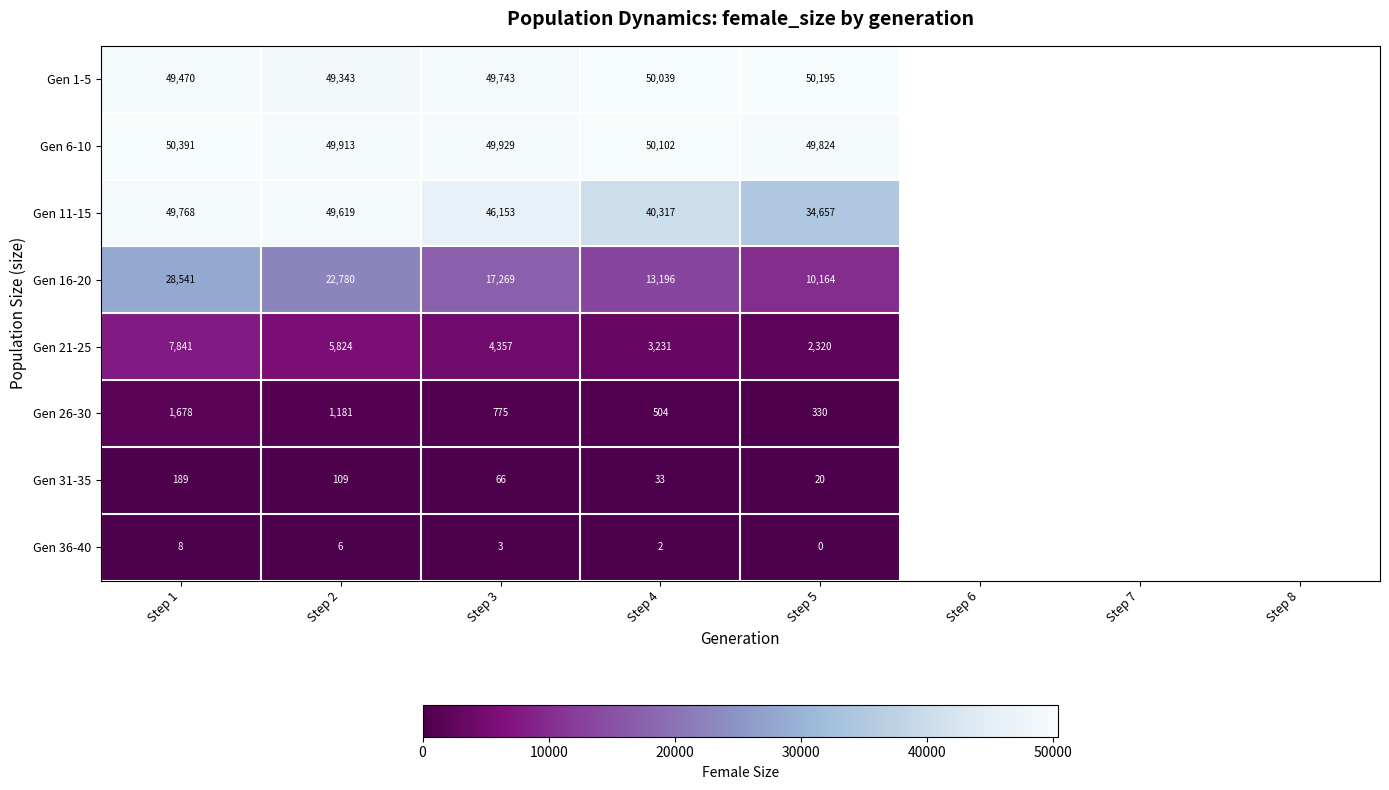

Is it true that Gen 1-5 equals 49343 at Step 2?

True